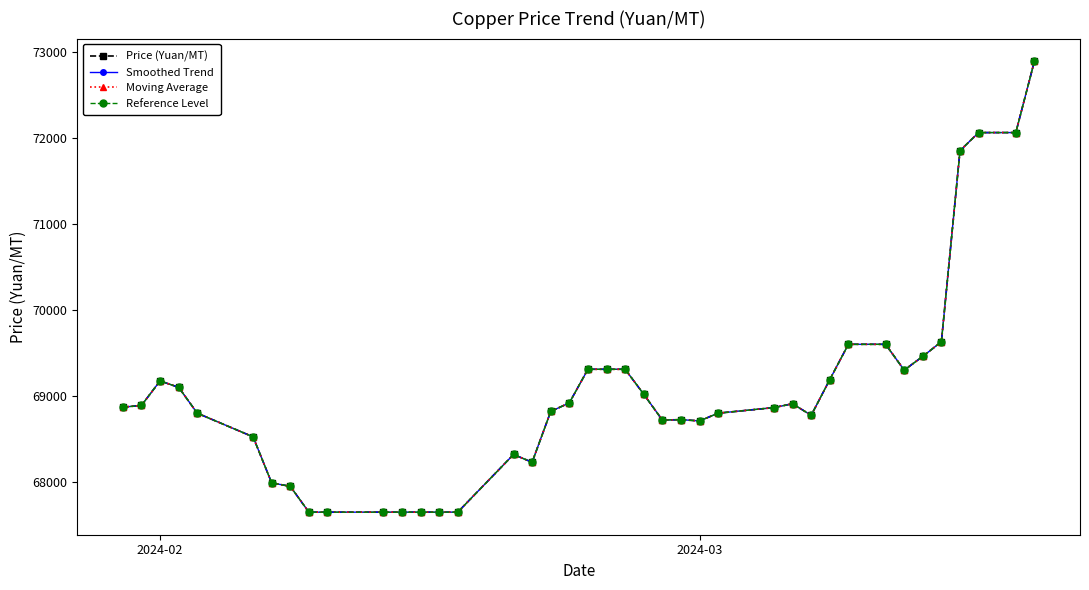

Is this an area chart (filled region under the line)?

No